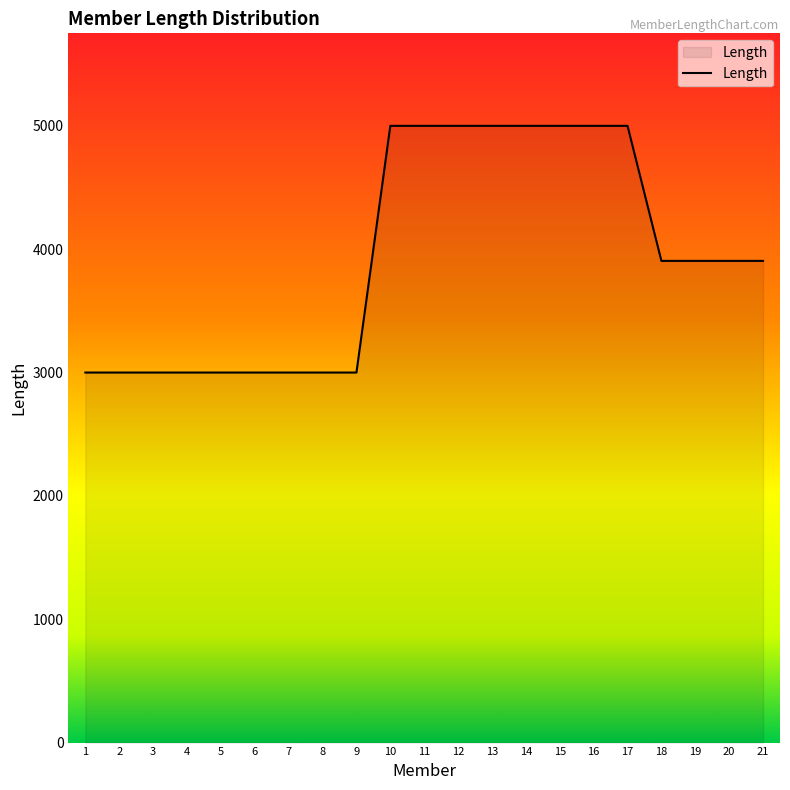

What is the difference between the maximum and minimum values?

2000.0